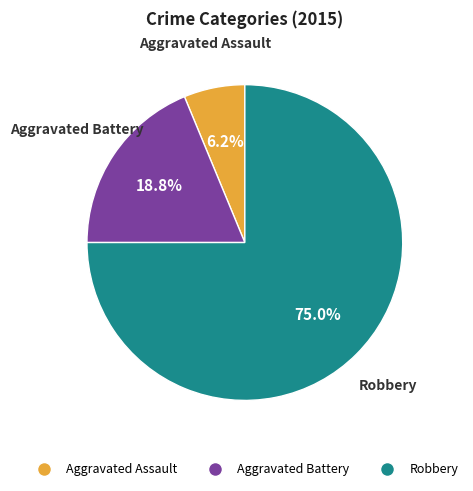

To the nearest percent, what is the average slice percentage?

33%